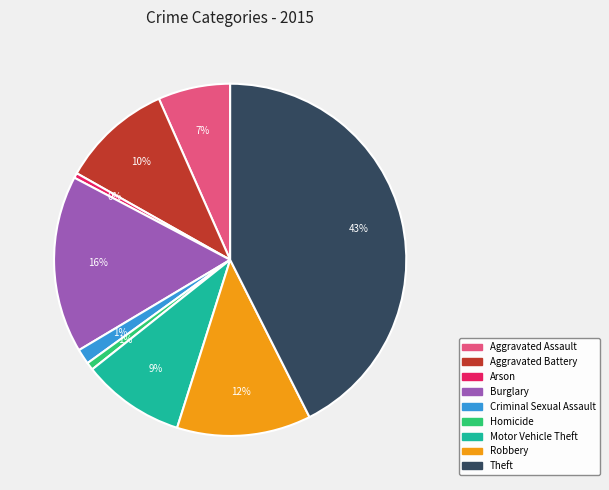

Does Criminal Sexual Assault represent more than half of the total?

No